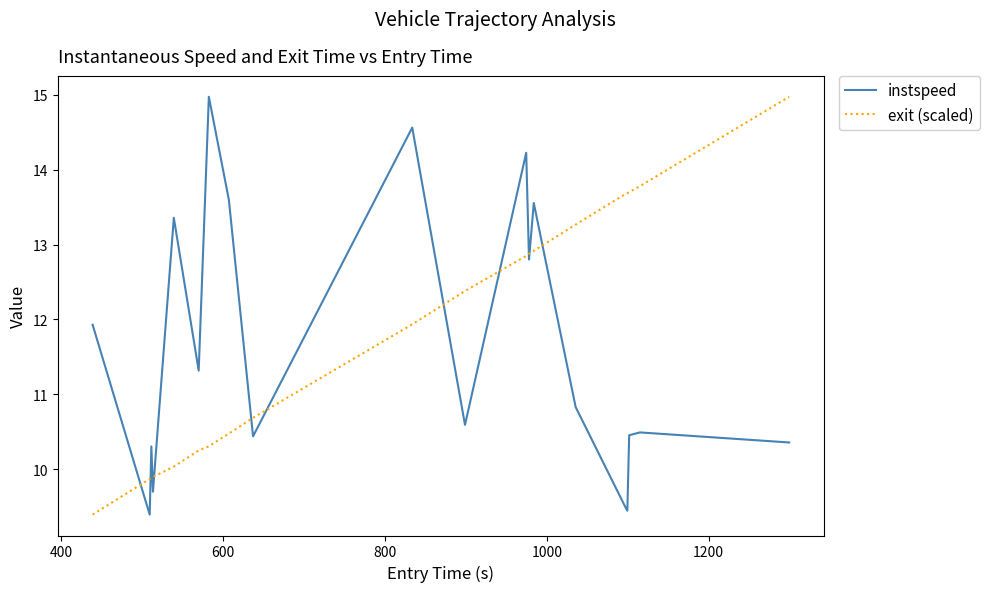

What is the minimum value for exit (scaled)?

9.4